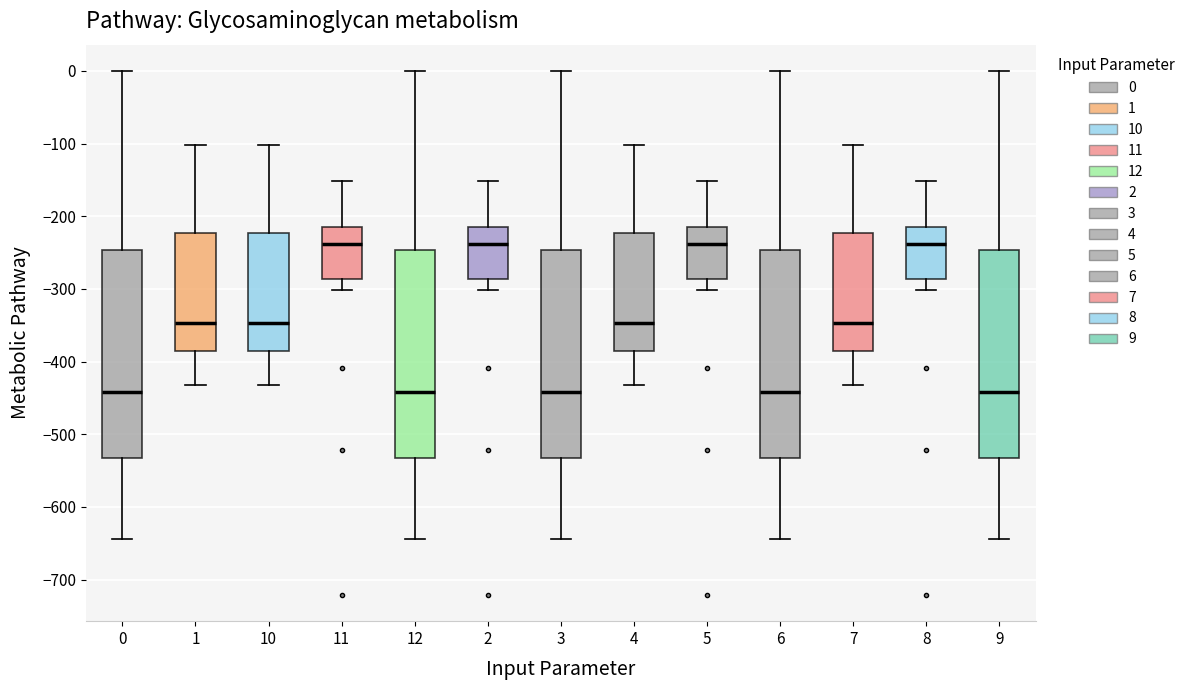

Reading left to right, read every box against the y-axis: the position of its median line, the range the box covers, and the ends of its whiskers. The values are not printed on the chart, so give them approximately, as read against the axis.

0: median -440, box -530 to -250, whiskers -640 to 0
1: median -350, box -390 to -220, whiskers -430 to -100
10: median -350, box -390 to -220, whiskers -430 to -100
11: median -240, box -290 to -220, whiskers -300 to -150
12: median -440, box -530 to -250, whiskers -640 to 0
2: median -240, box -290 to -220, whiskers -300 to -150
3: median -440, box -530 to -250, whiskers -640 to 0
4: median -350, box -390 to -220, whiskers -430 to -100
5: median -240, box -290 to -220, whiskers -300 to -150
6: median -440, box -530 to -250, whiskers -640 to 0
7: median -350, box -390 to -220, whiskers -430 to -100
8: median -240, box -290 to -220, whiskers -300 to -150
9: median -440, box -530 to -250, whiskers -640 to 0